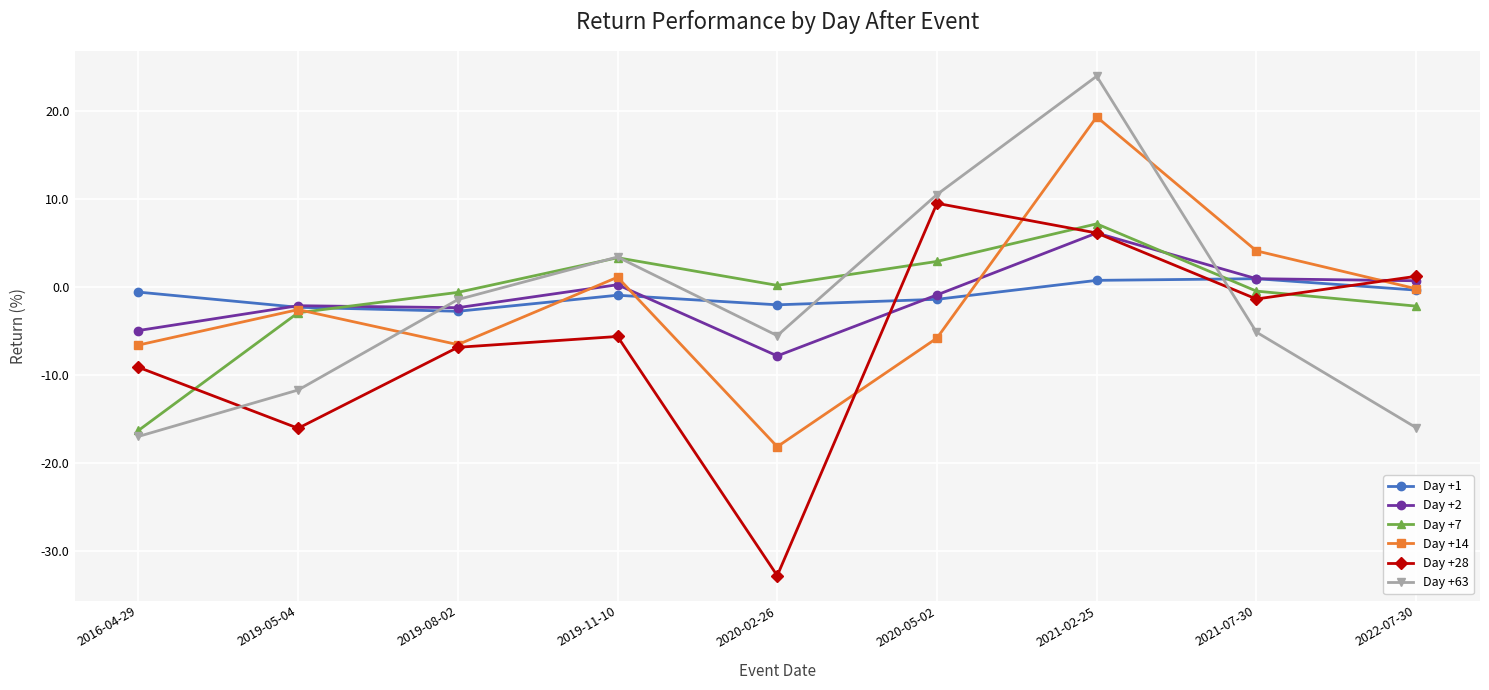

After their last crossing, which series has the higher values: Day +7 or Day +2?

Day +2